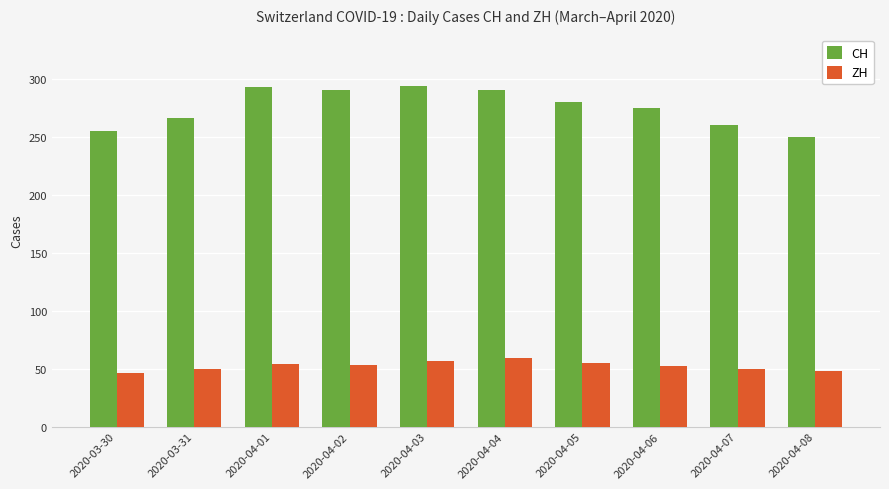

List the series in order of their peak value, highest first.

CH, ZH